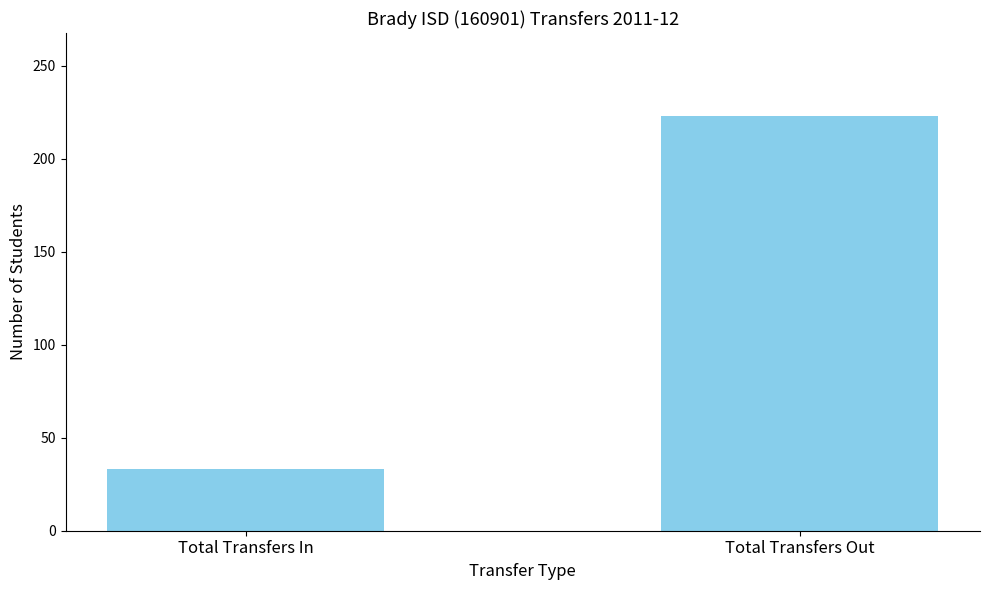

What is the greatest value displayed?

223